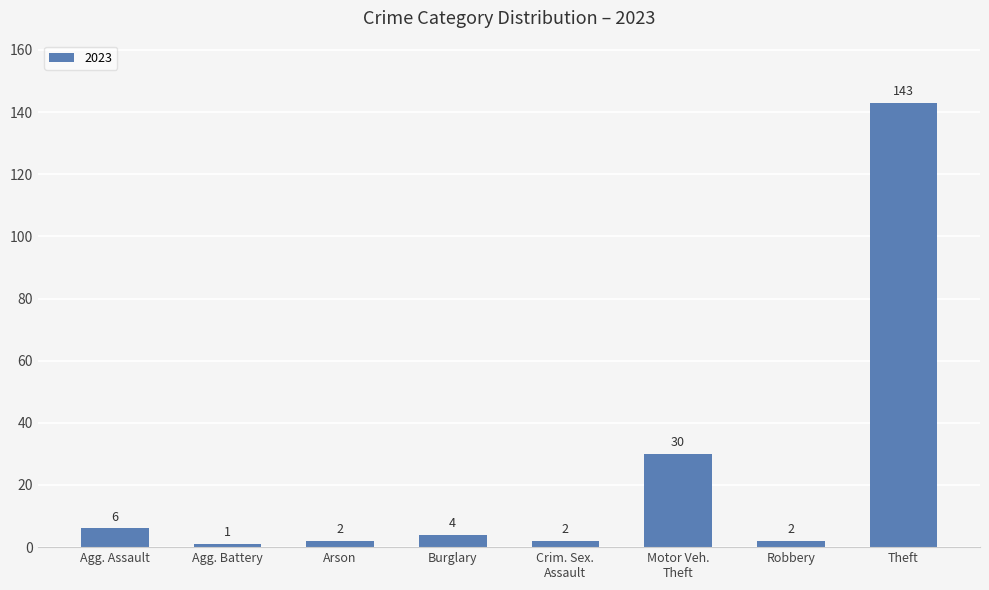

What is the change in value from Robbery to Theft?

+141